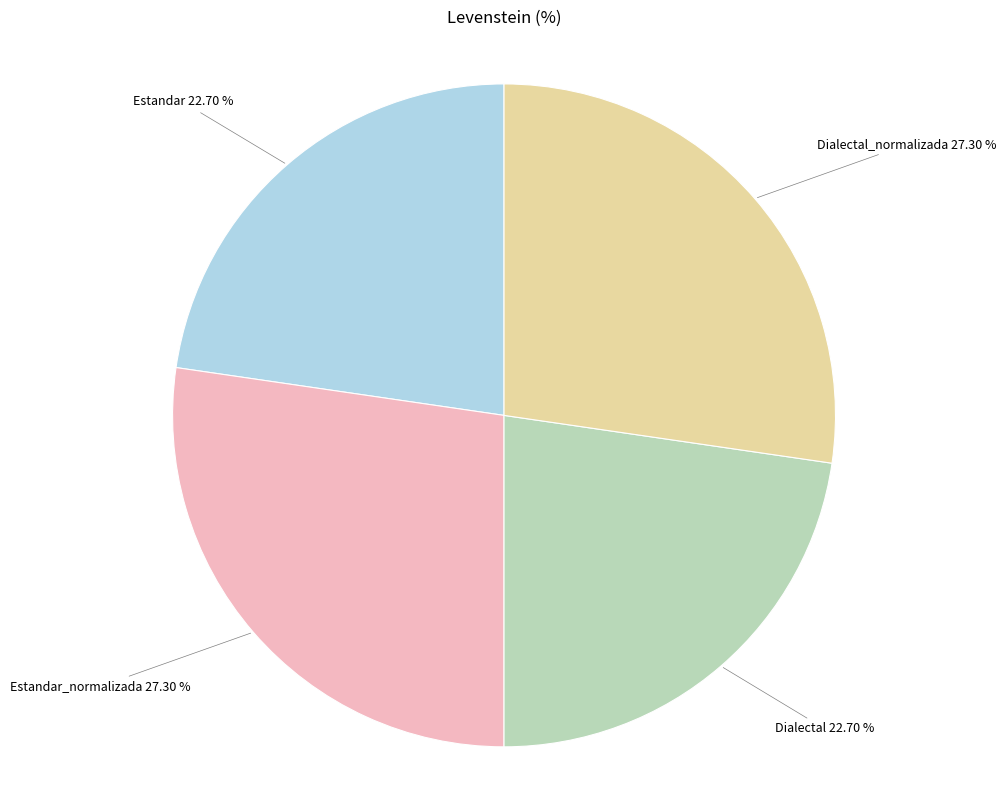

What percentage is NOT represented by Estandar_normalizada?

72.7%